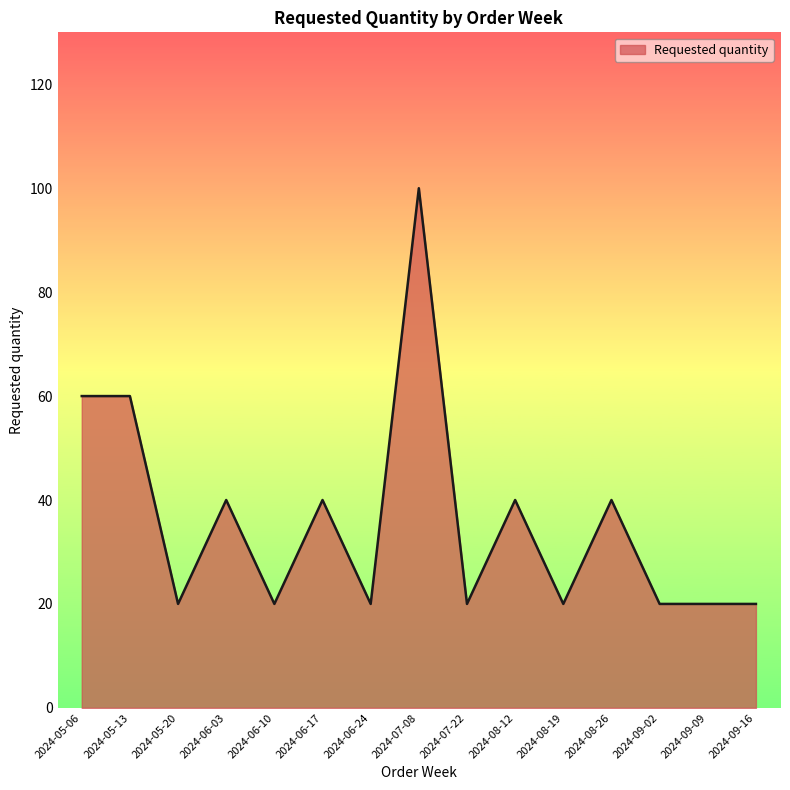

The value at 2024-09-09 is 20. True or false?

True